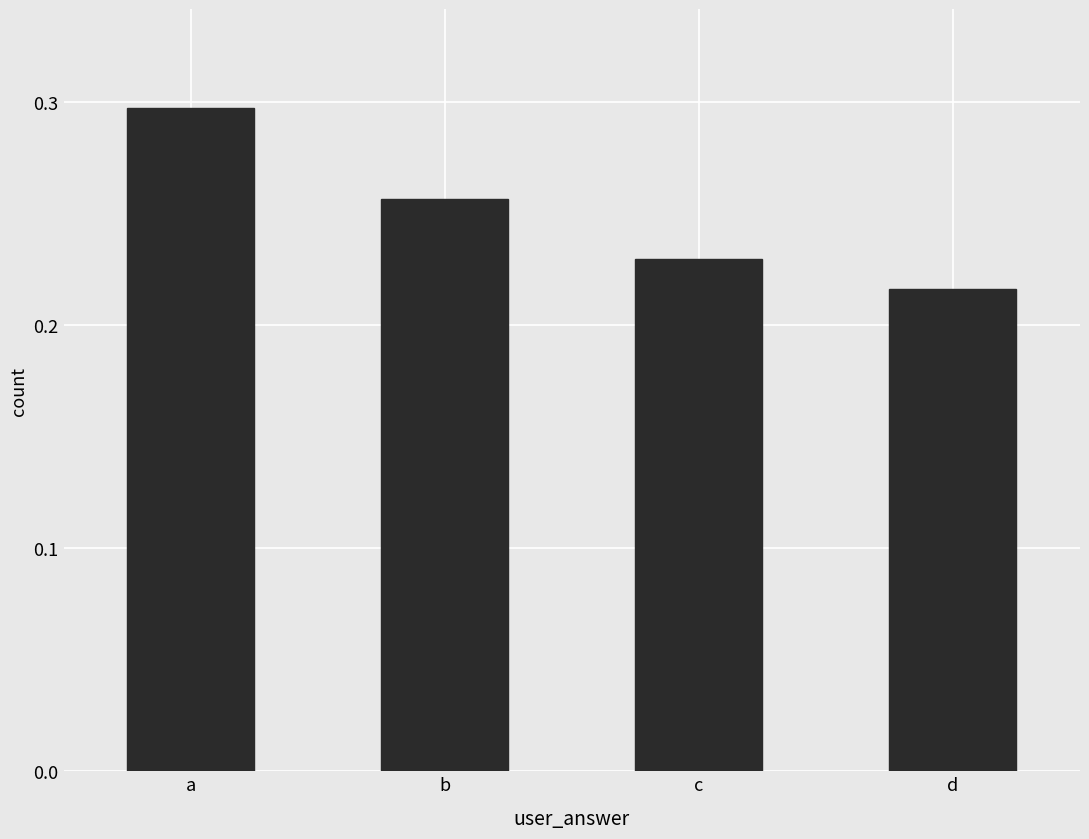

What is the change in value from a to c?

-0.1